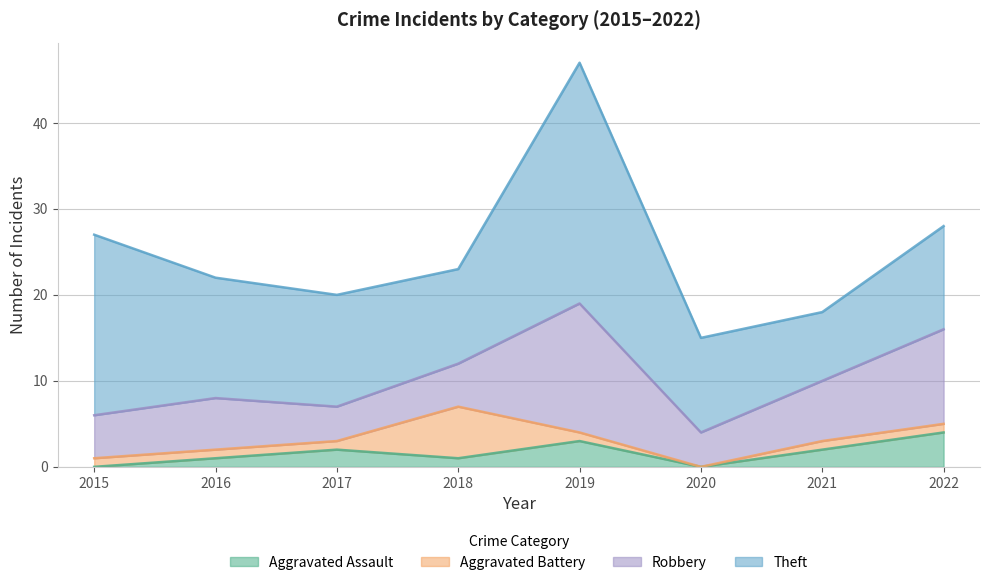

What is the difference between the Theft values at 2017 and 2022?

1